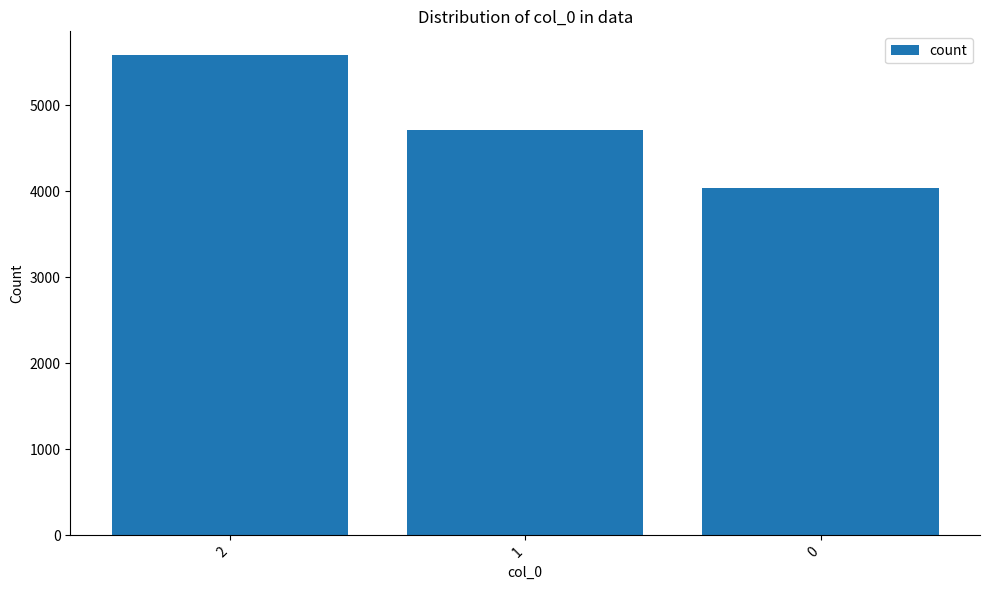

What is the difference between the second highest and minimum values?

669